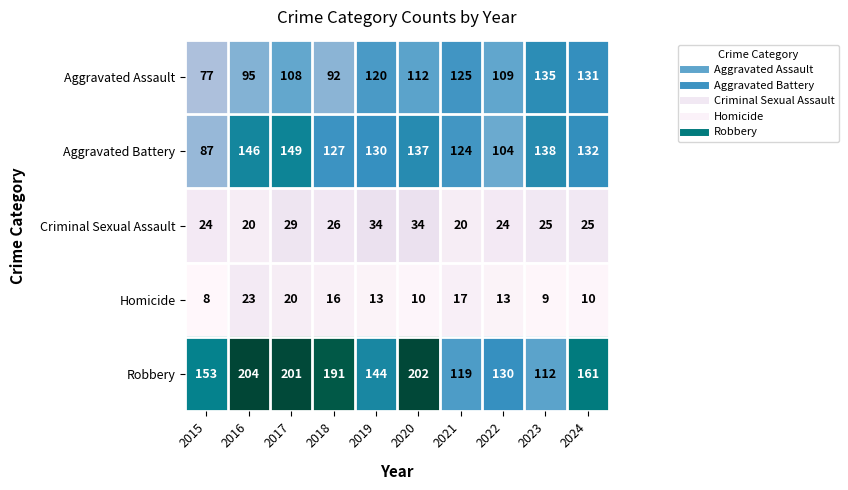

At which label is Aggravated Battery closest to 118?

2021